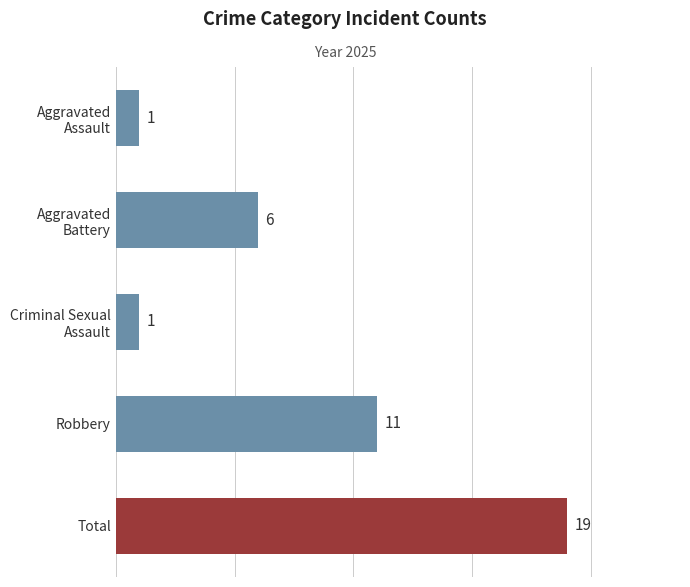

Rank the series by their maximum value, from highest to lowest.

Total, Robbery, Aggravated Battery, Aggravated Assault, Criminal Sexual Assault